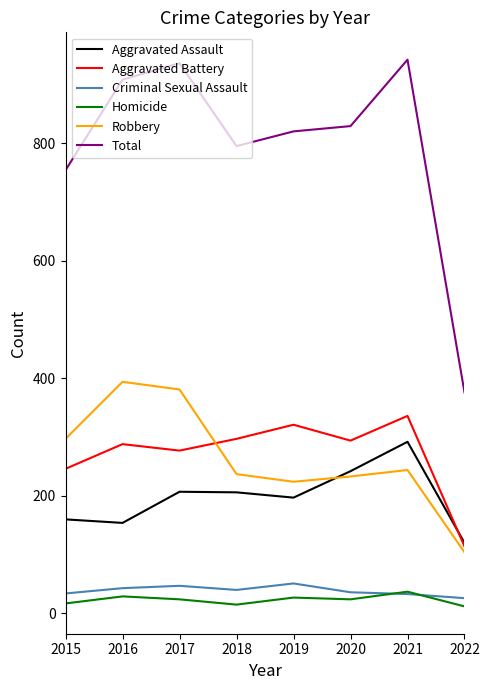

How many lines are shown in the chart?

6